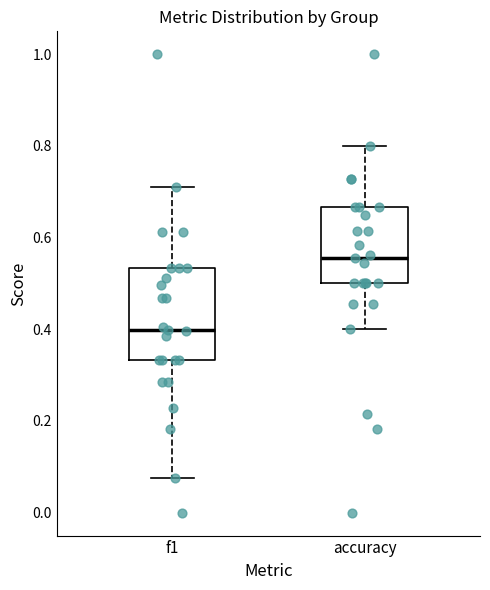

Reading left to right, read every box against the y-axis: the position of its median line, the range the box covers, and the ends of its whiskers. The values are not printed on the chart, so give them approximately, as read against the axis.

f1: median 0.40, box 0.34 to 0.54, whiskers 0.08 to 0.72
accuracy: median 0.56, box 0.50 to 0.66, whiskers 0.40 to 0.80